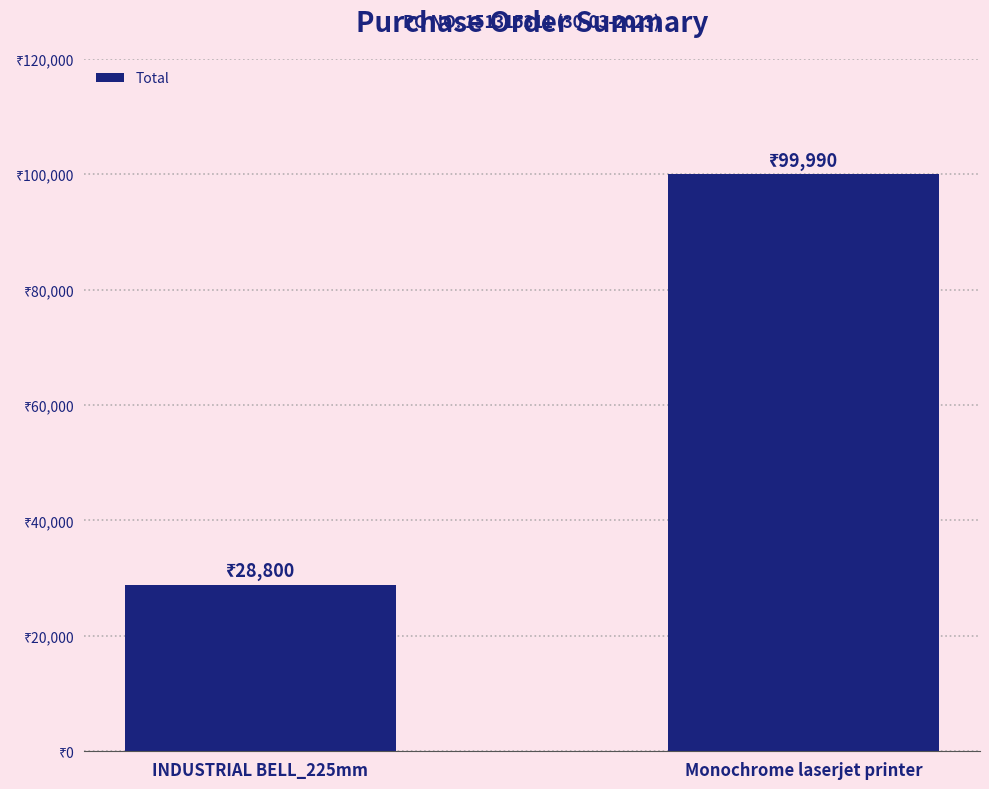

Reading left to right, list all the values displayed in this chart.

INDUSTRIAL BELL_225mm=28800	Monochrome laserjet printer=99990